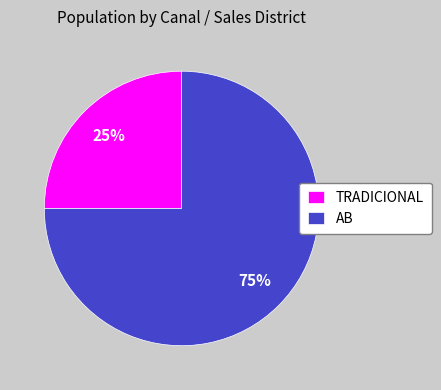

What is the ratio of the value at TRADICIONAL to the value at AB?

0.3